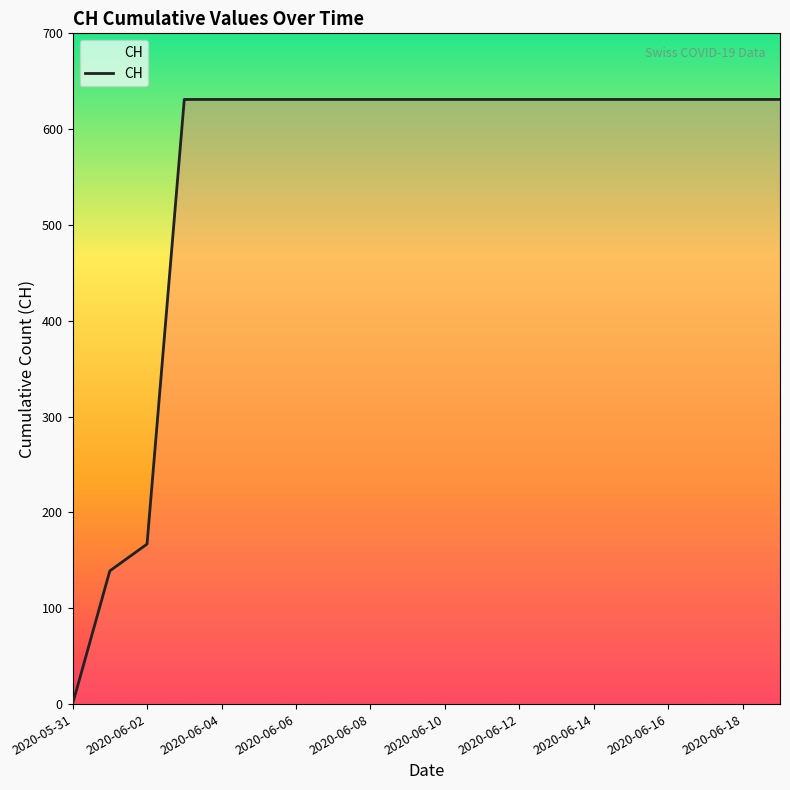

What is the average value?

552